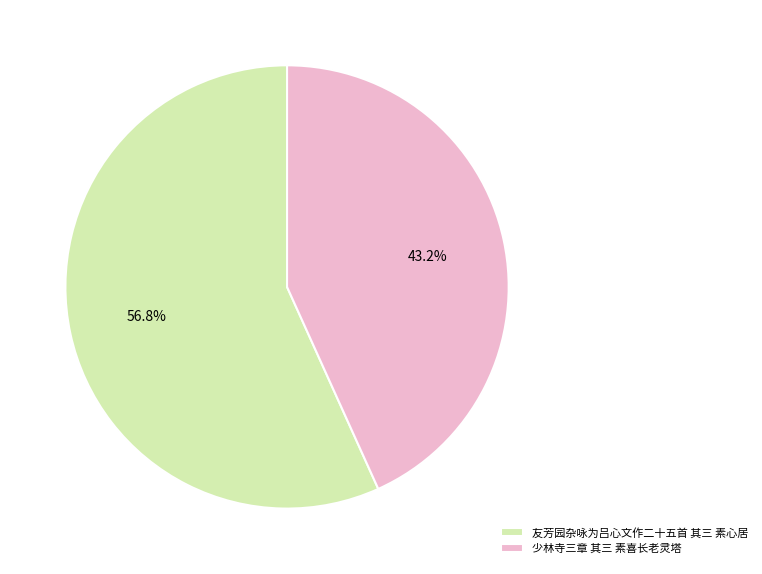

Which slice is the largest?

友芳园杂咏为吕心文作二十五首 其三 素心居